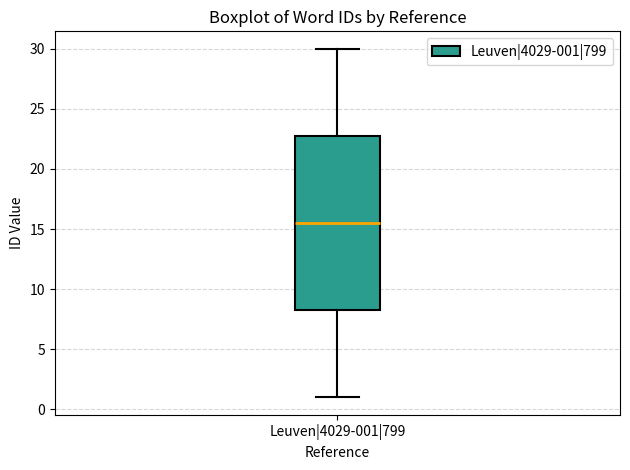

Where does the upper whisker of the box for Leuven|4029-001|799 end on the y-axis? The values are not printed on the chart, so give them approximately, as read against the axis.

30.0